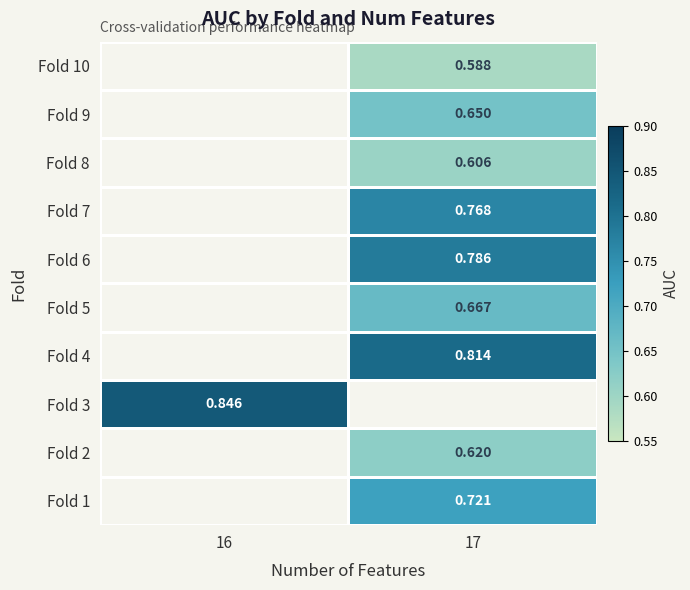

Which has a higher value, 16 or 17?

17